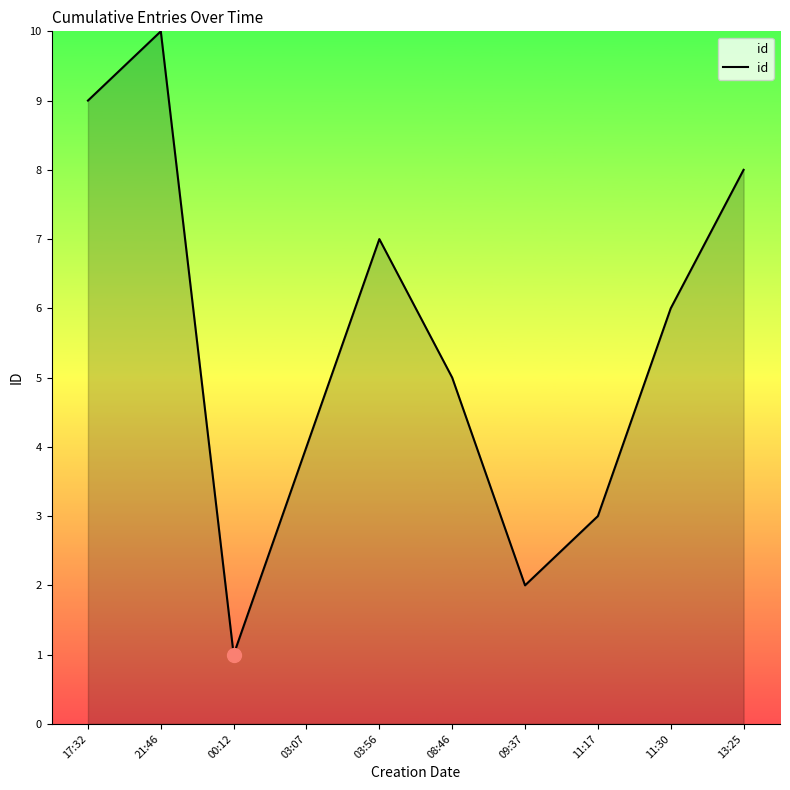

At which category does the data reach its first local peak?

21:46